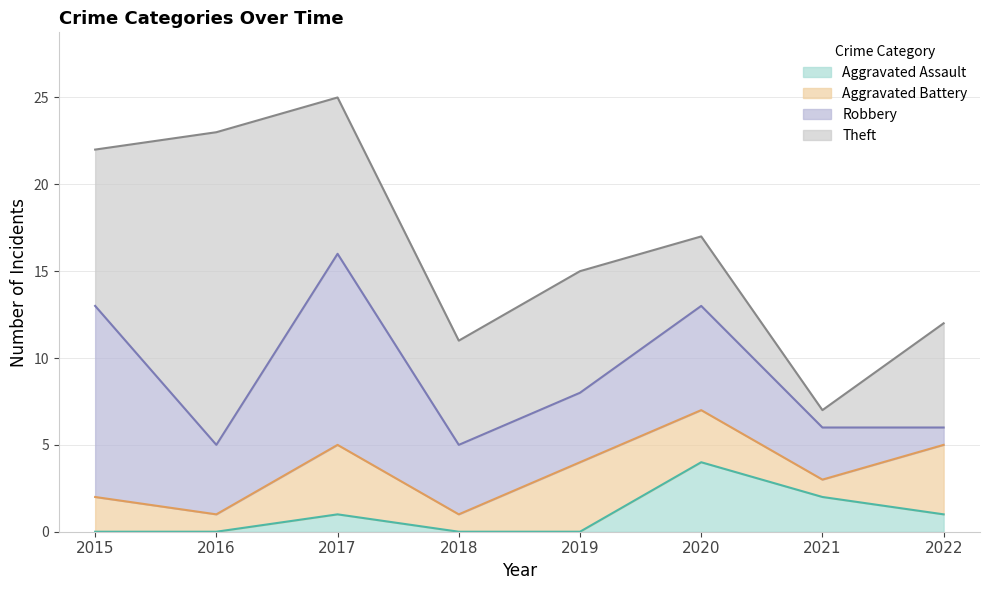

True or false: Robbery and Aggravated Battery intersect in this chart.

True